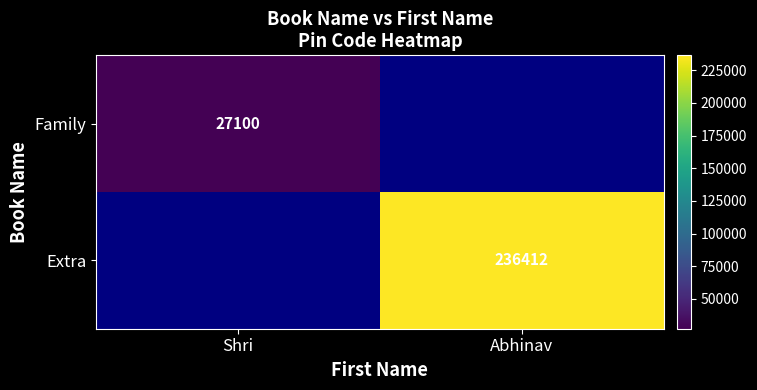

True or false: Extra has a value of 407426 at Abhinav.

False